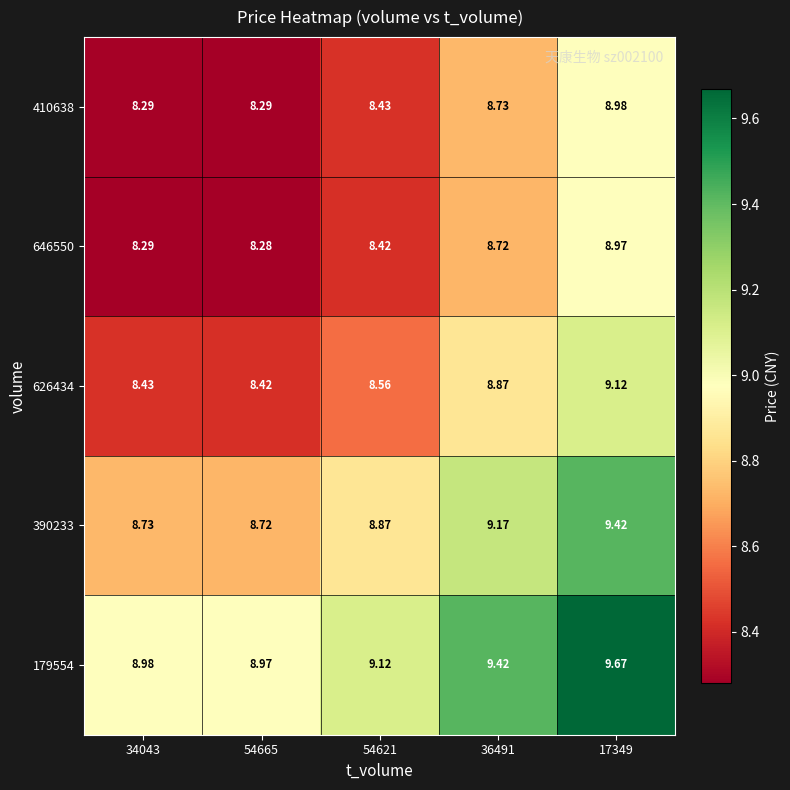

Is the value of 646550 at 54621 greater than the value of 390233 at 54665?

No